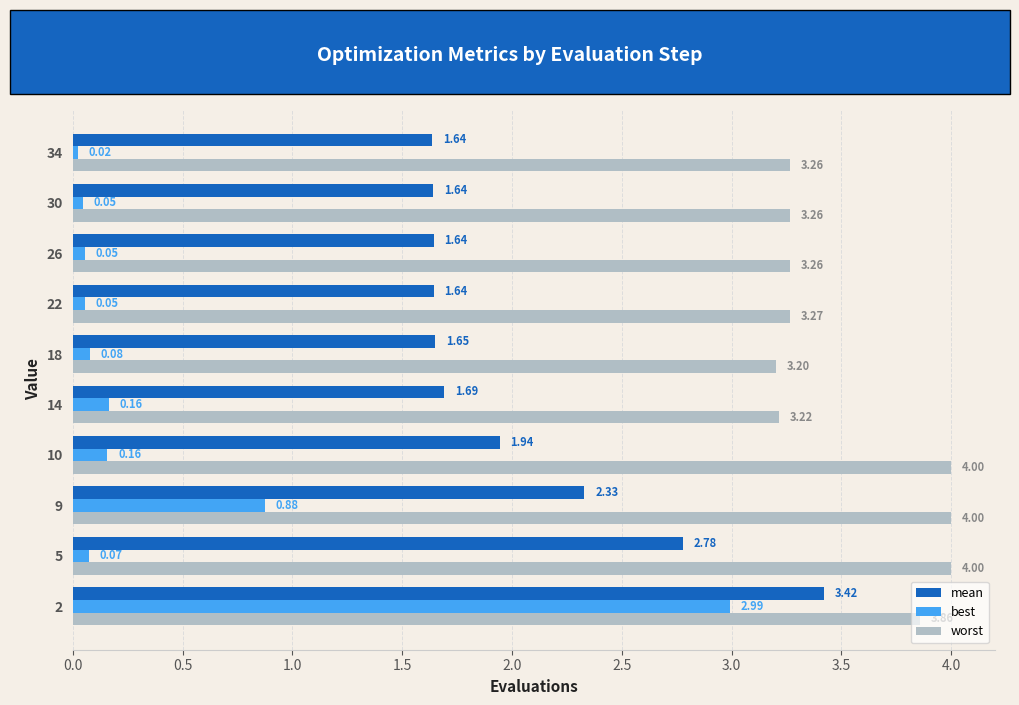

What is the difference between the second highest and second lowest values in the mean series?

1.1